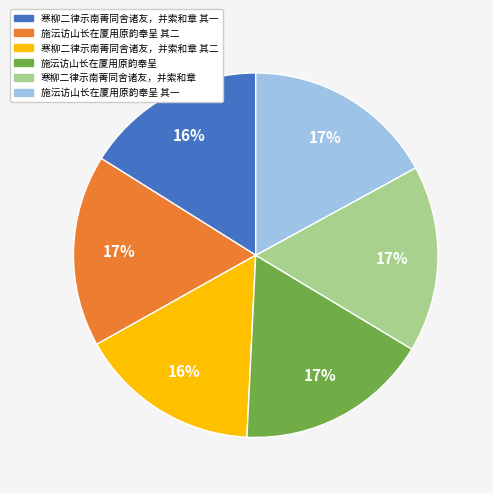

Is there a majority slice in this chart?

No